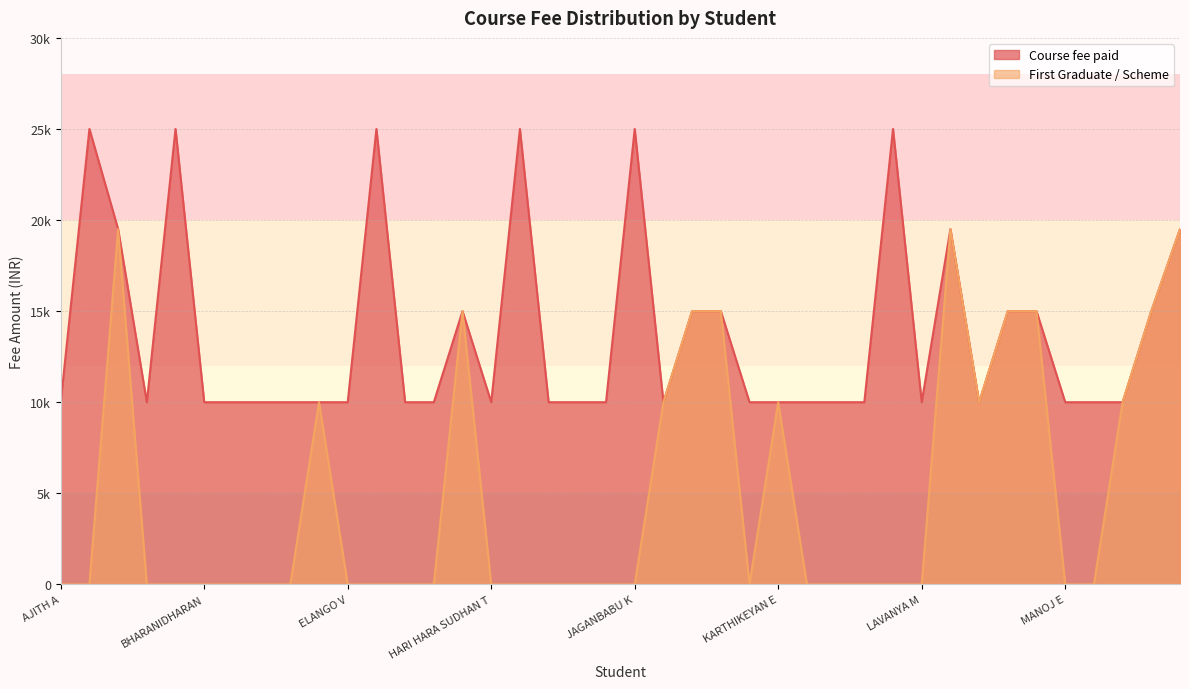

How many values in the First Graduate / Scheme series exceed 0?

14